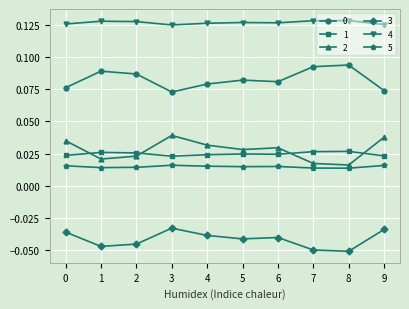

True or false: 0 has more than 1 interior local peaks.

True